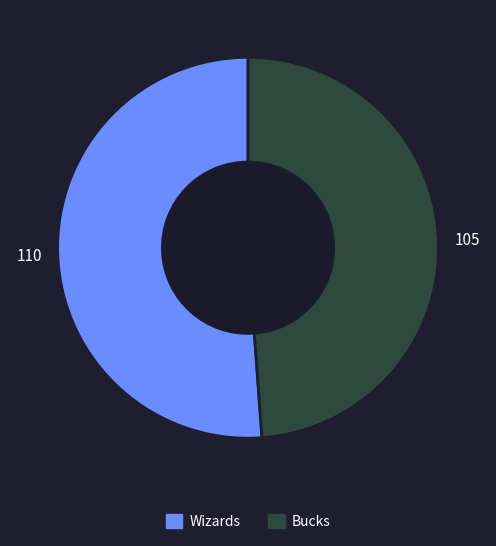

Count the number of slices in the pie.

2